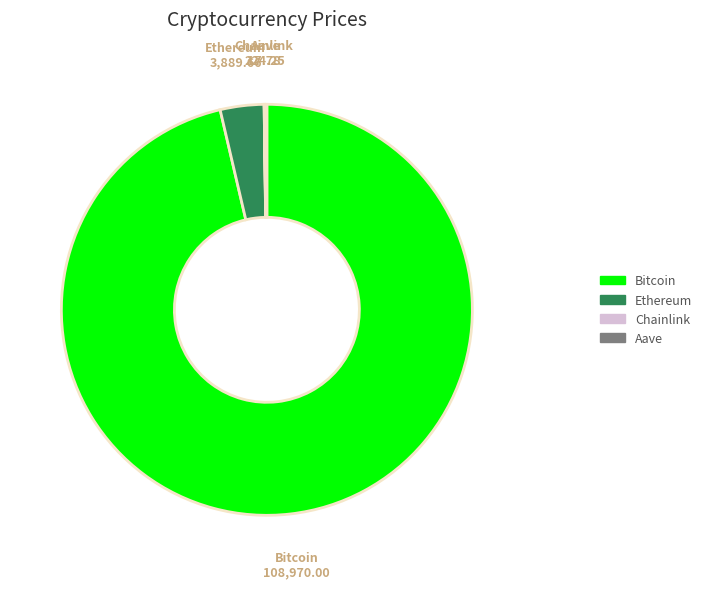

Which slice is the largest?

Bitcoin